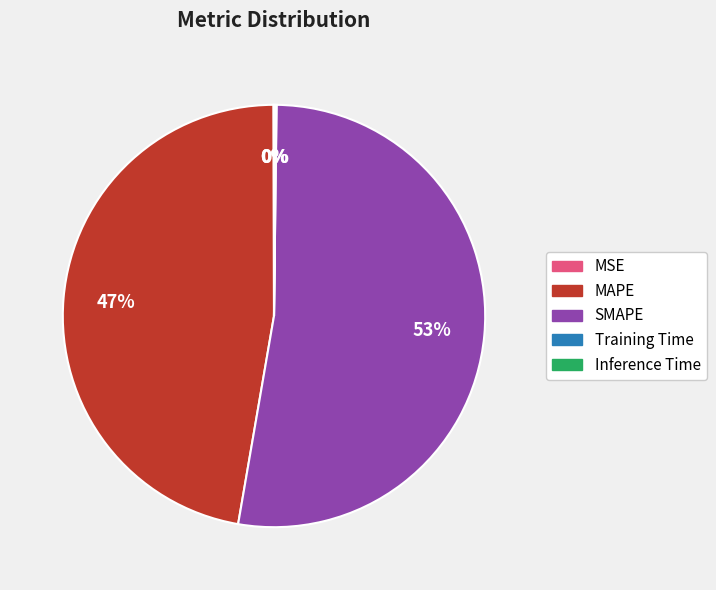

The MAPE slice represents 55% of the pie. True or false?

False